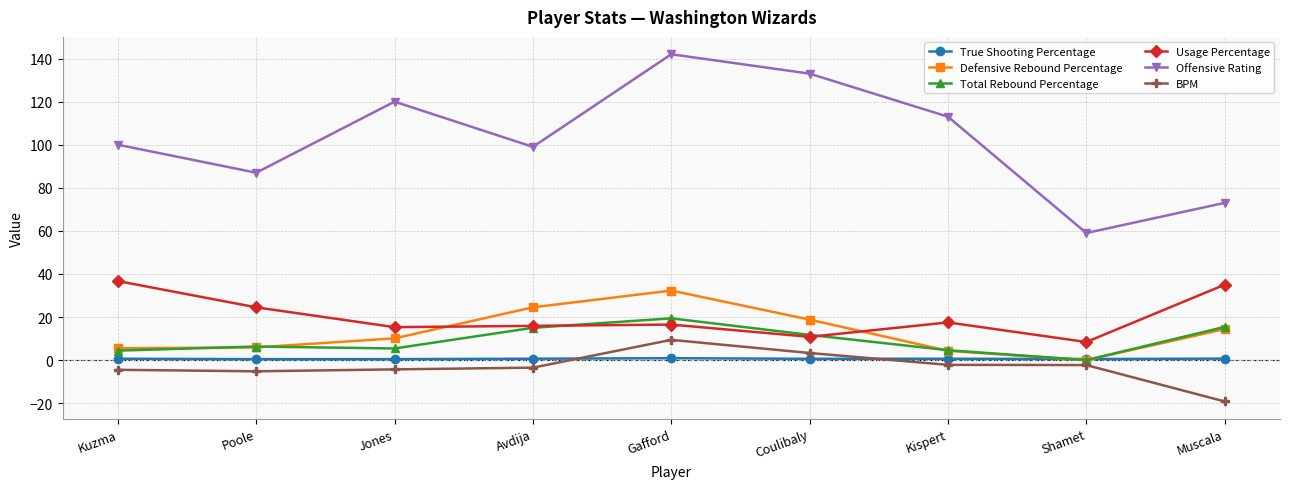

At which category is the sum across all series the highest?

Gafford